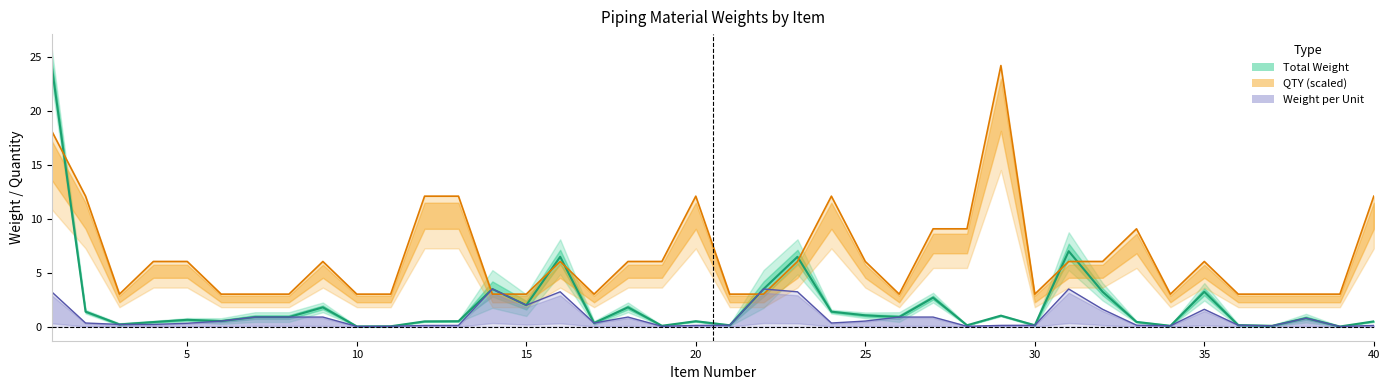

What is the sum of all Weight per Unit values?

36.1